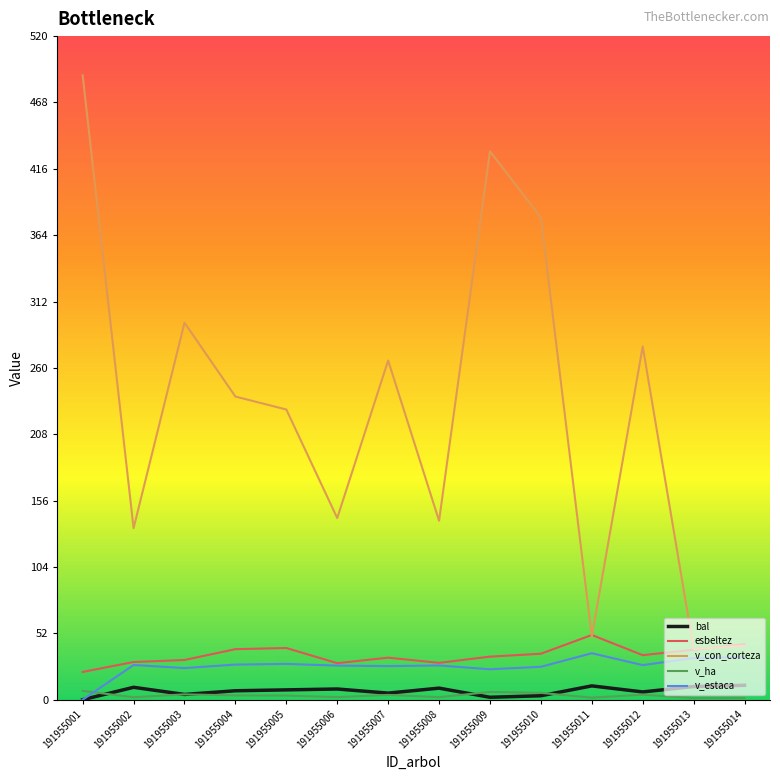

How many times do v_estaca and v_ha cross each other?

1